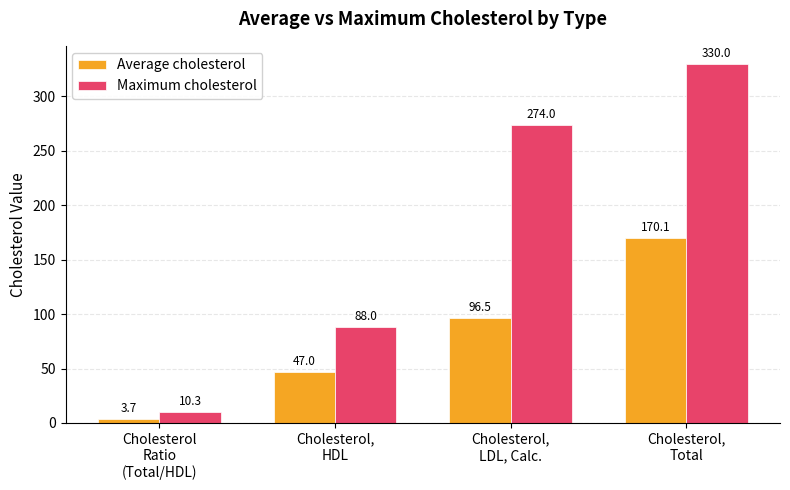

How many distinct data groups are displayed?

2